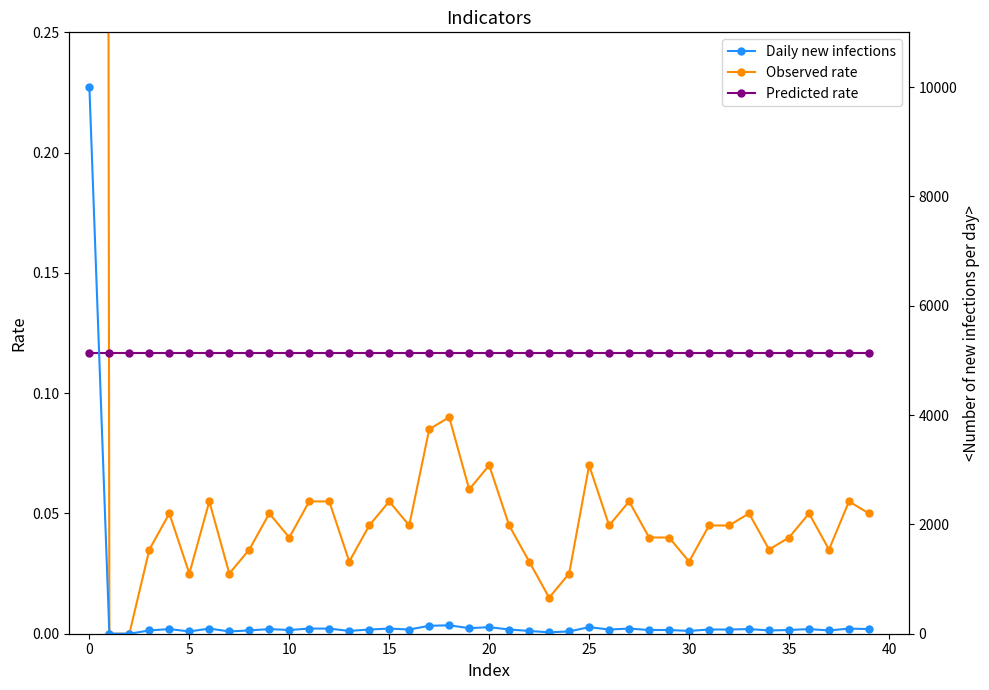

What is the average value of the Observed rate series?

0.2